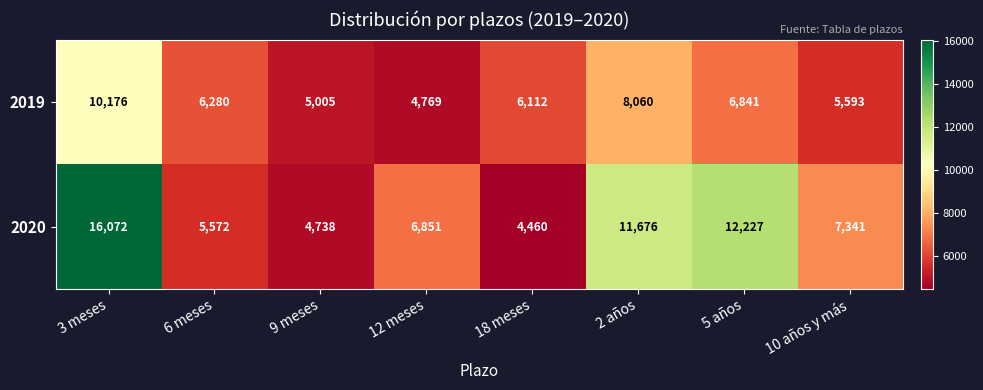

List the series in order of their overall mean, highest first.

2020, 2019